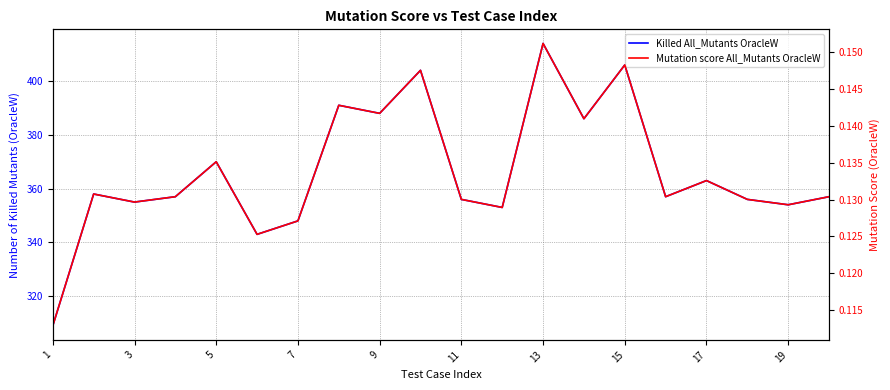

Reading left to right, extract all data points from this chart.

Killed All_Mutants OracleW: 309.0	358.0	355.0	357.0	370.0	343.0	348.0	391.0	388.0	404.0	356.0	353.0	414.0	386.0	406.0	357.0	363.0	356.0	354.0	357.0
Mutation score All_Mutants OracleW: 0.1	0.1	0.1	0.1	0.1	0.1	0.1	0.1	0.1	0.1	0.1	0.1	0.2	0.1	0.1	0.1	0.1	0.1	0.1	0.1